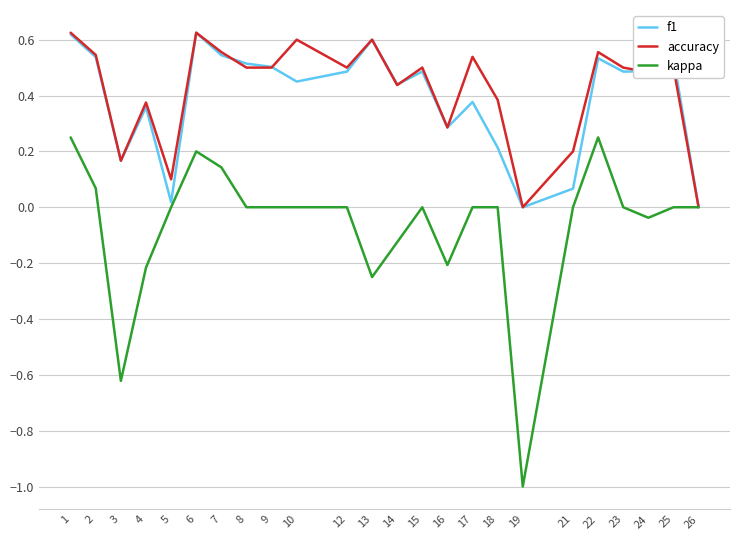

What is the total value across all series at 24?

0.9